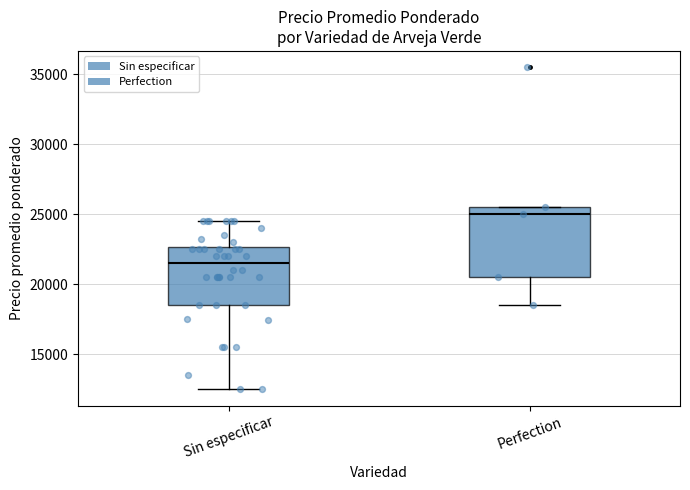

Comparing the boxes themselves (not the whiskers), which one is the tallest?

Perfection